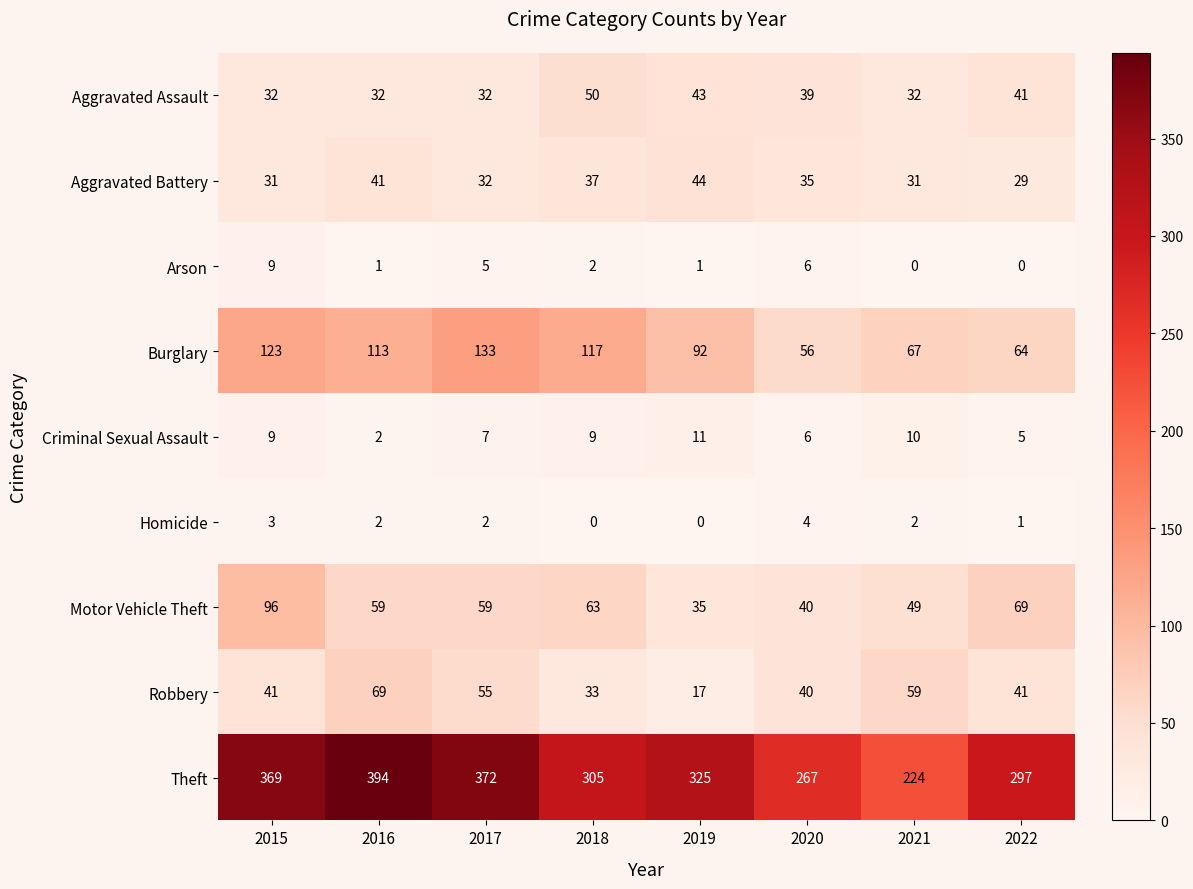

Rank the series by their maximum value, from highest to lowest.

Theft, Burglary, Motor Vehicle Theft, Robbery, Aggravated Assault, Aggravated Battery, Criminal Sexual Assault, Arson, Homicide